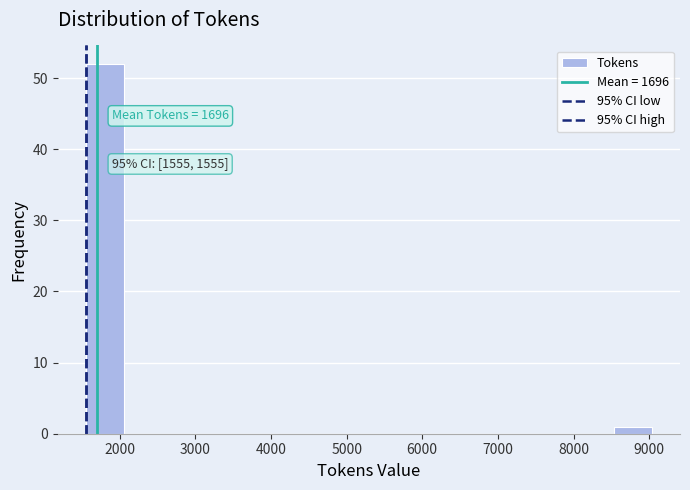

Over which range of the x-axis is the bar tallest?

1600 to 2100